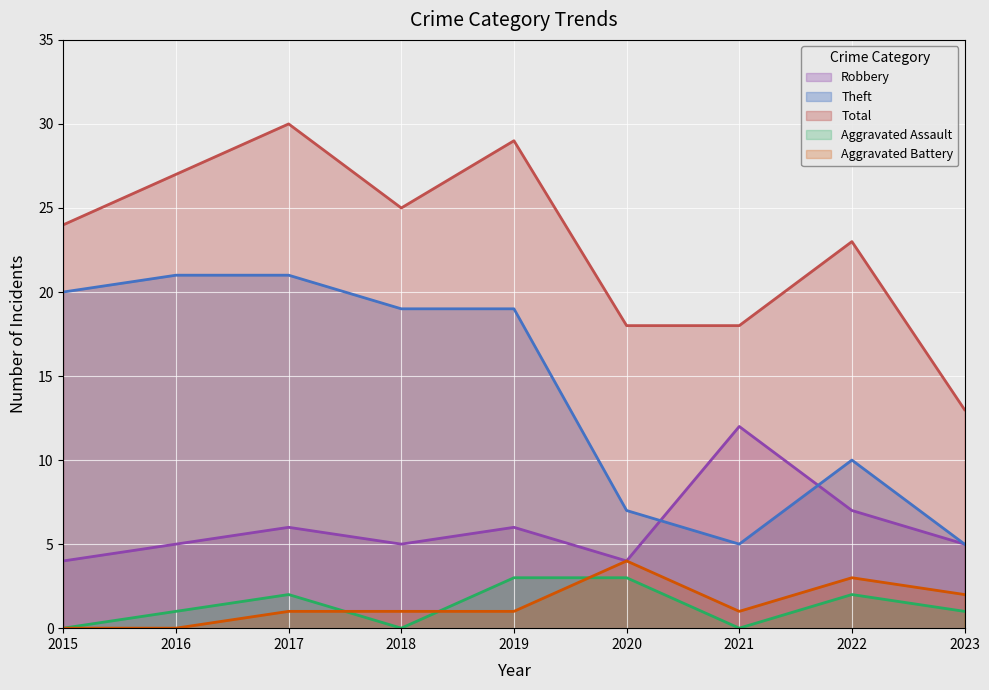

What is the maximum value for Total?

30